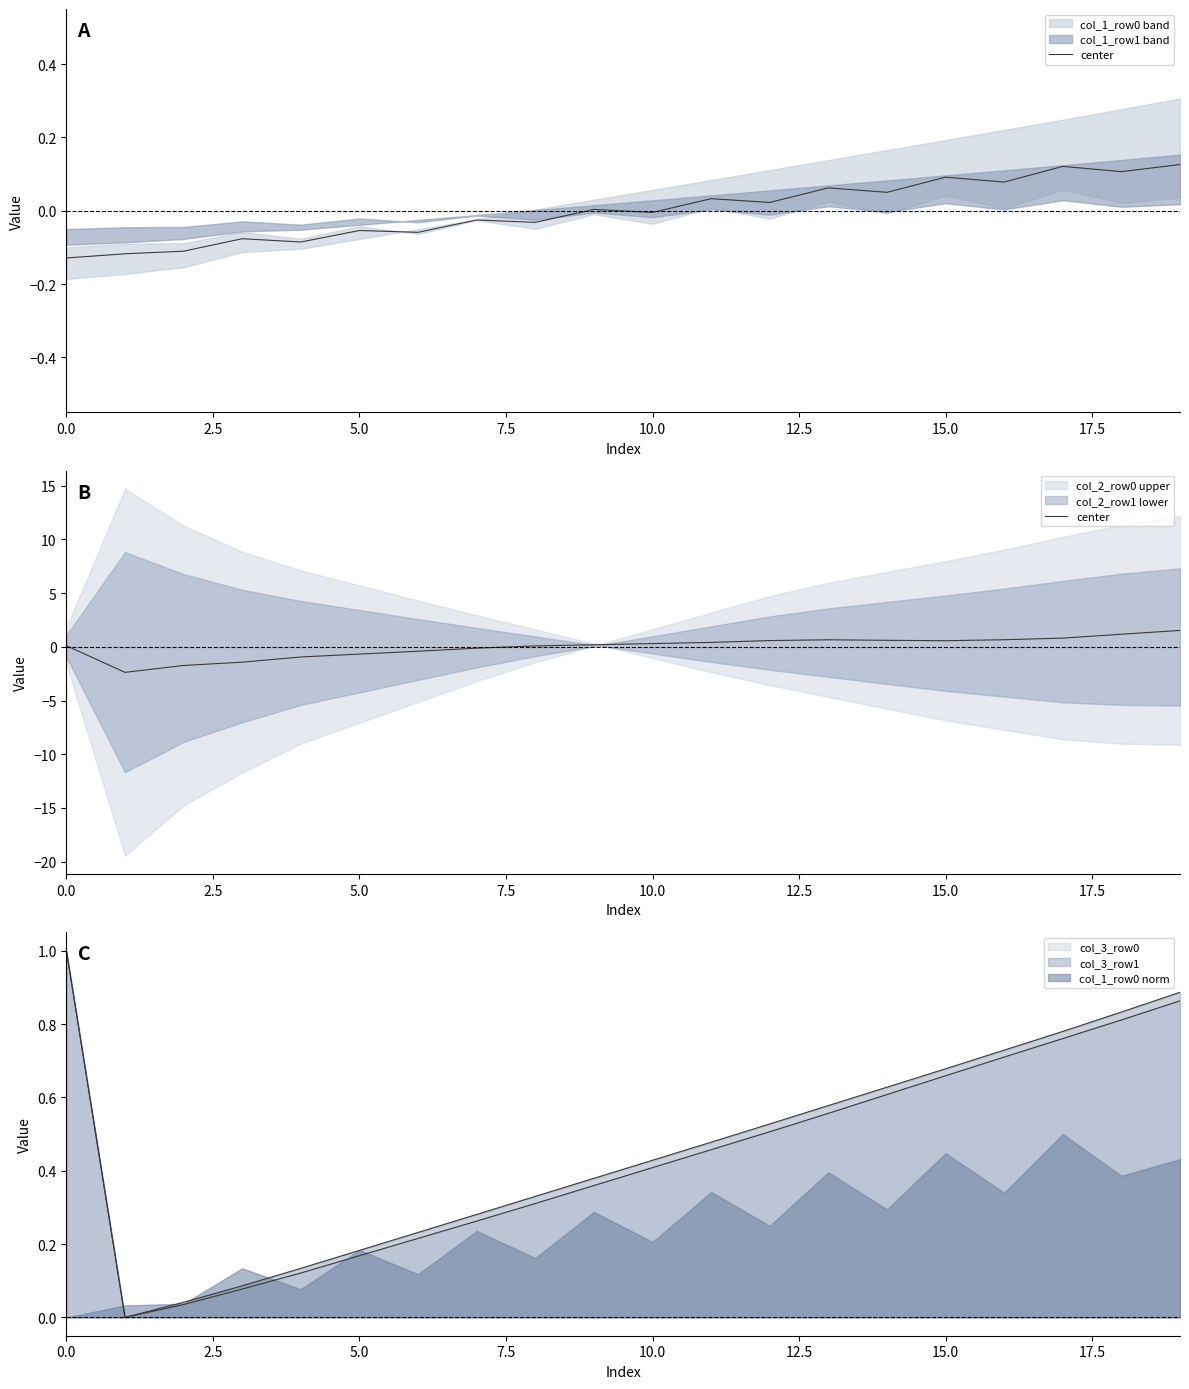

Is it true that the value at 18 is 0.7?

False